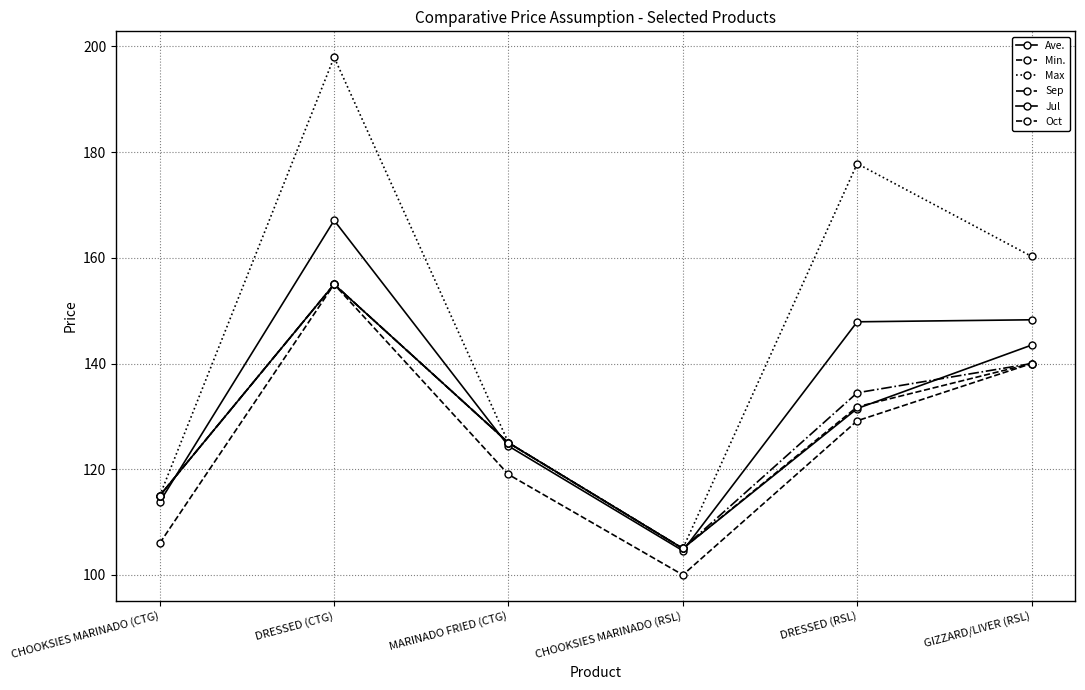

What position from the right is CHOOKSIES MARINADO (CTG)?

6